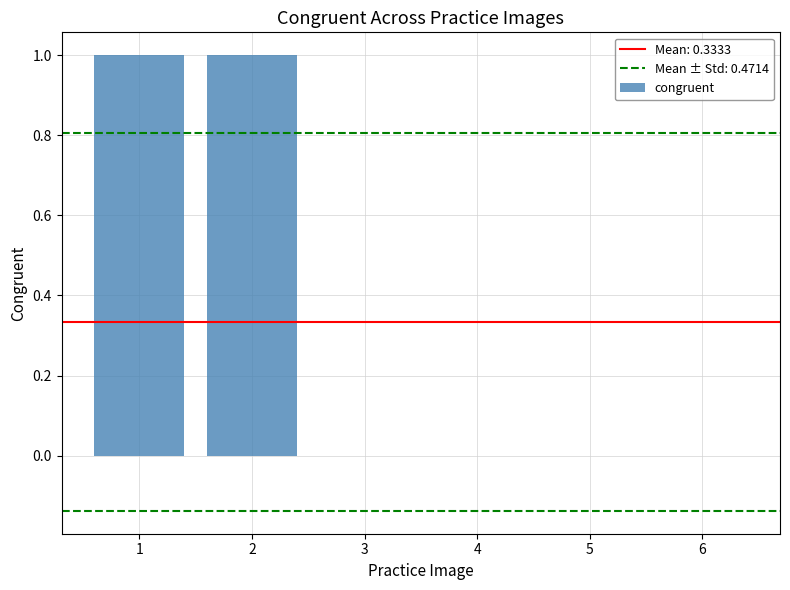

Reading right to left, what are all the values shown in this chart?

6=0	5=0	4=0	3=0	2=1	1=1